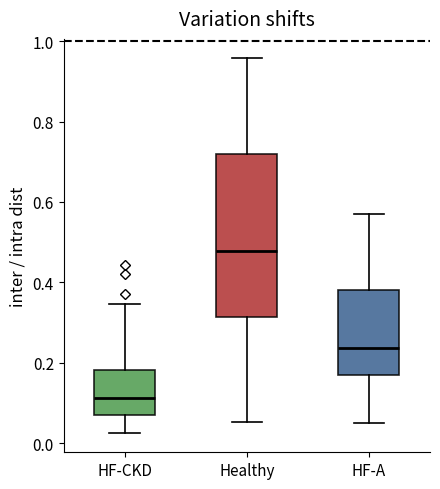

Which box has the highest median line?

Healthy